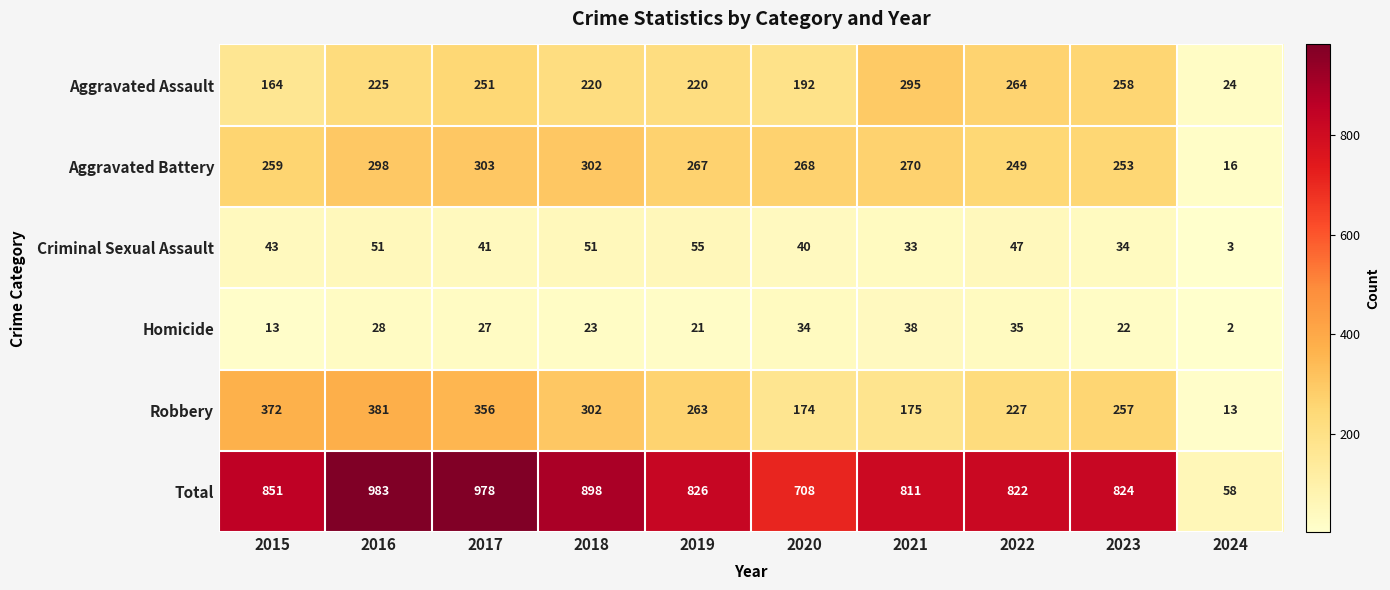

At which category is the sum across all series the highest?

2016